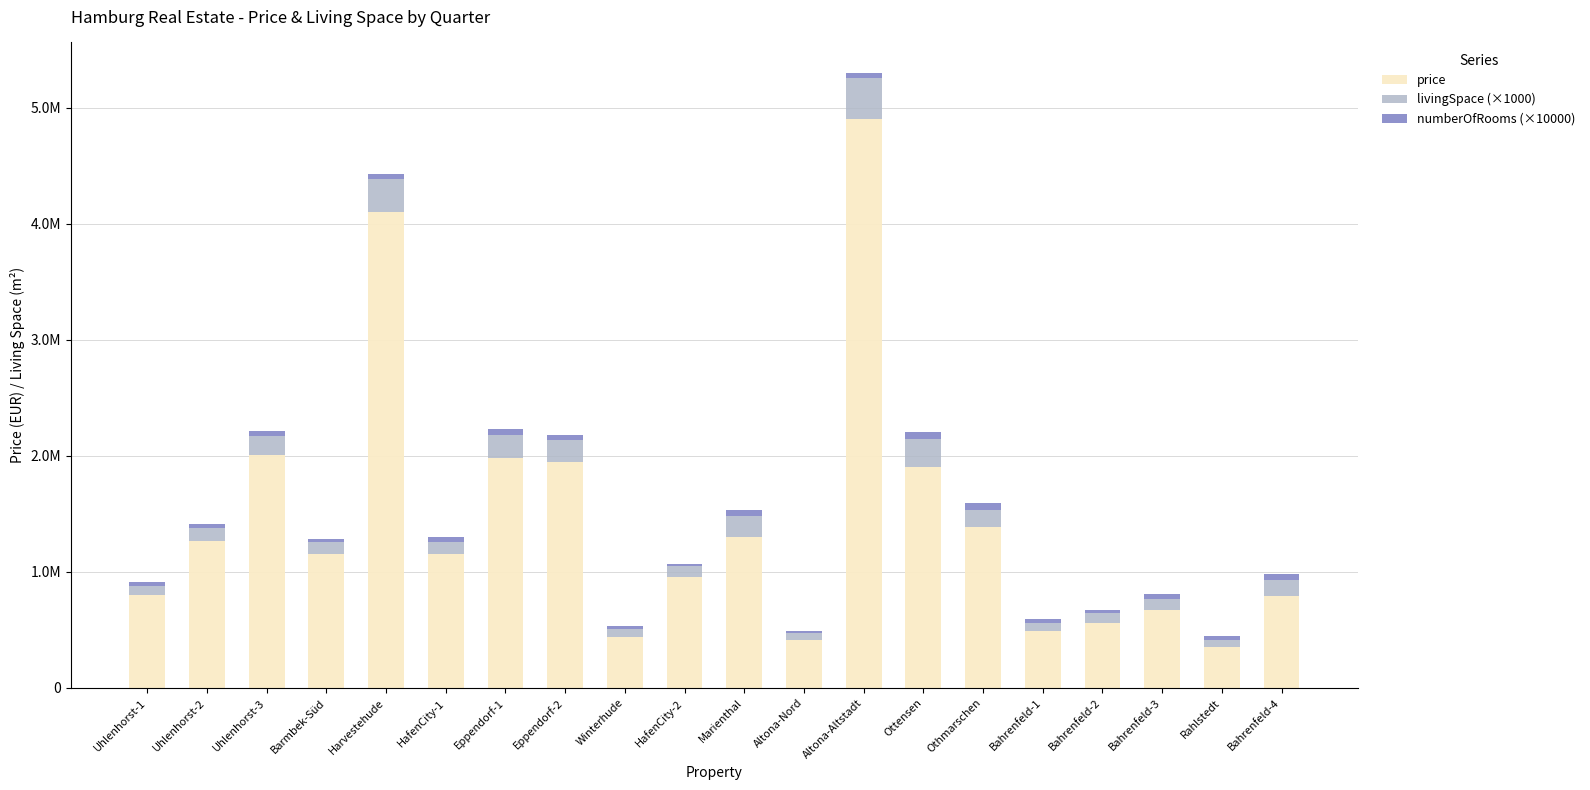

Does the chart contain stacked bars?

Yes